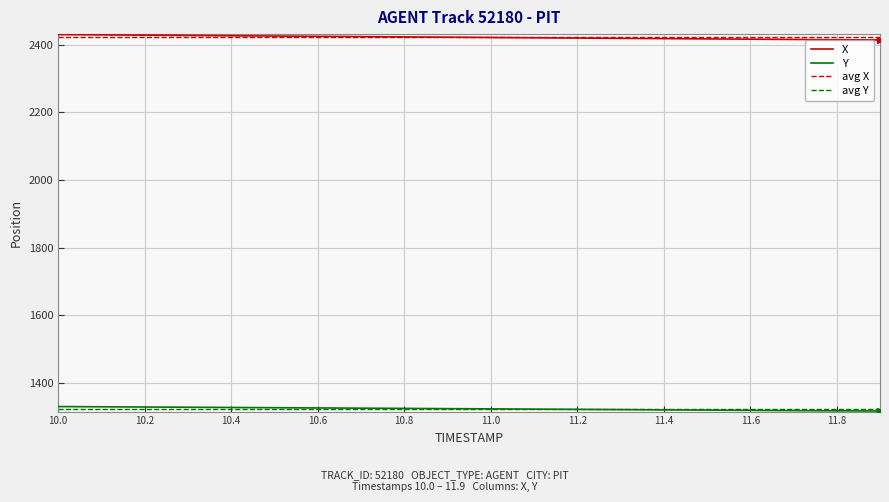

Is the value of Y at 11.3 greater than the value of X at 10.5?

No